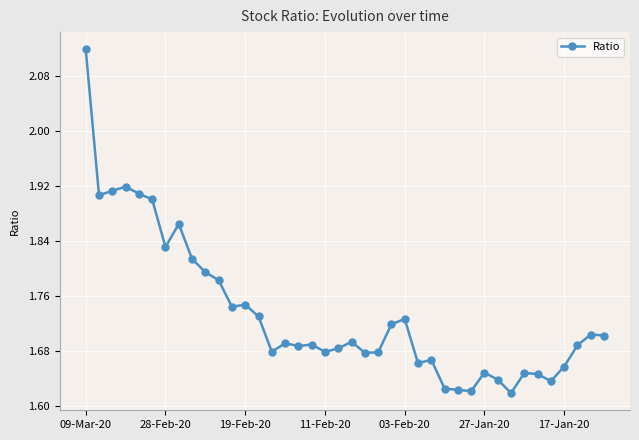

True or false: the data has more than 2 interior local peaks.

True